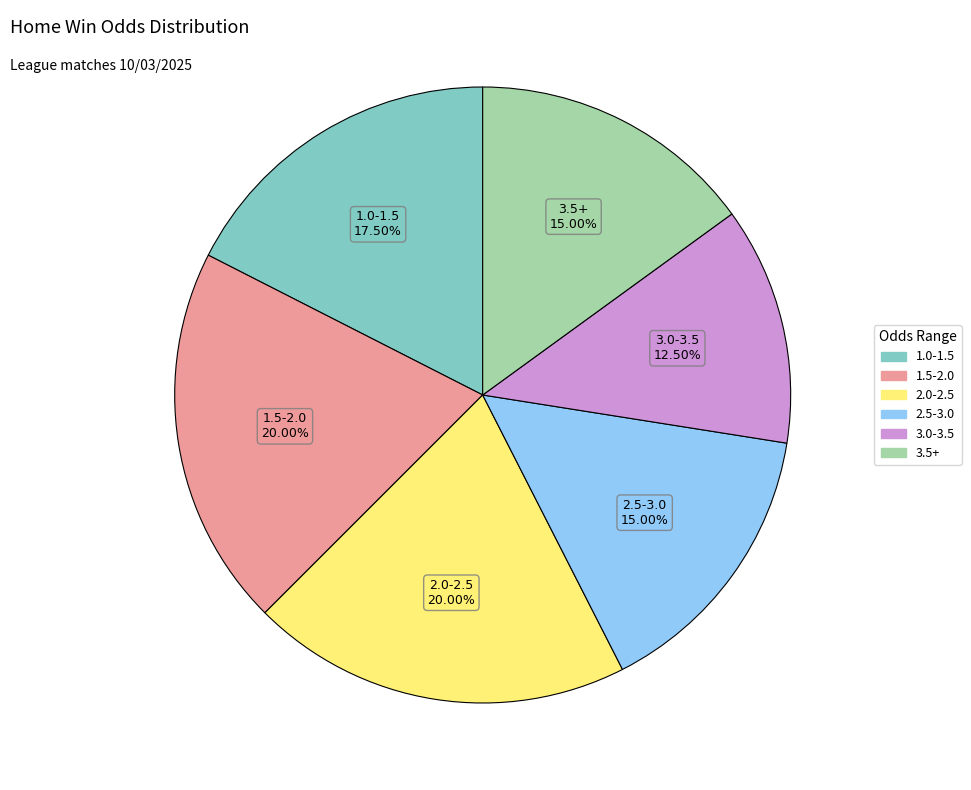

Count the number of slices in the pie.

6